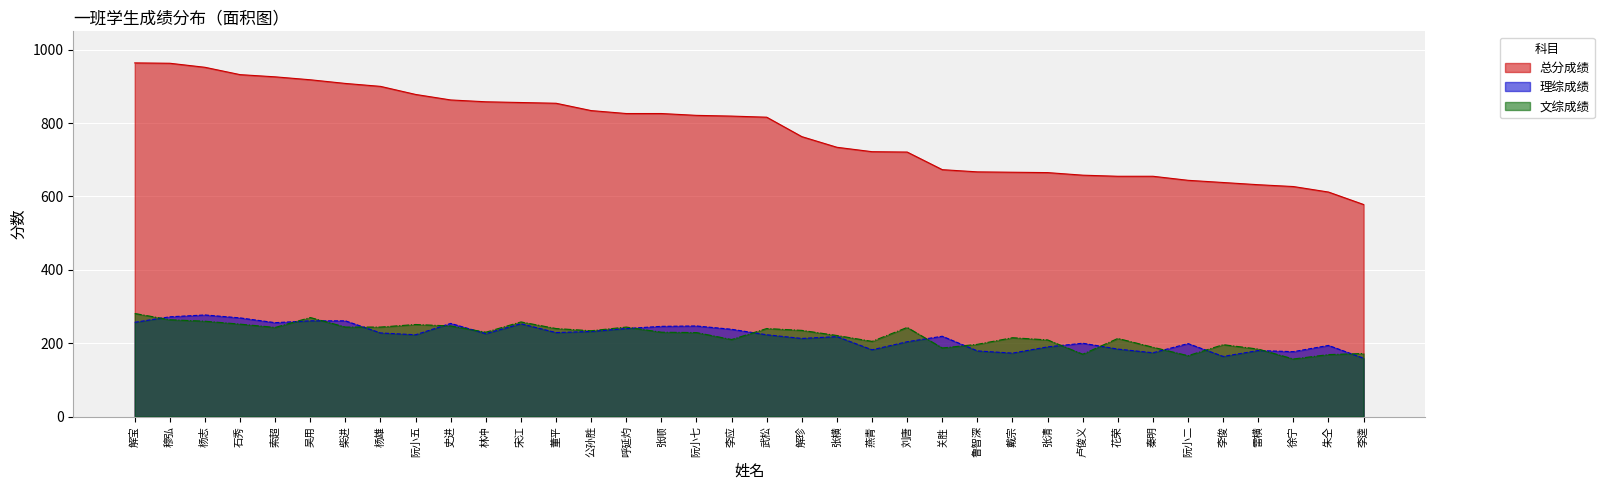

How many values in the 总分成绩 series are below 819?

18